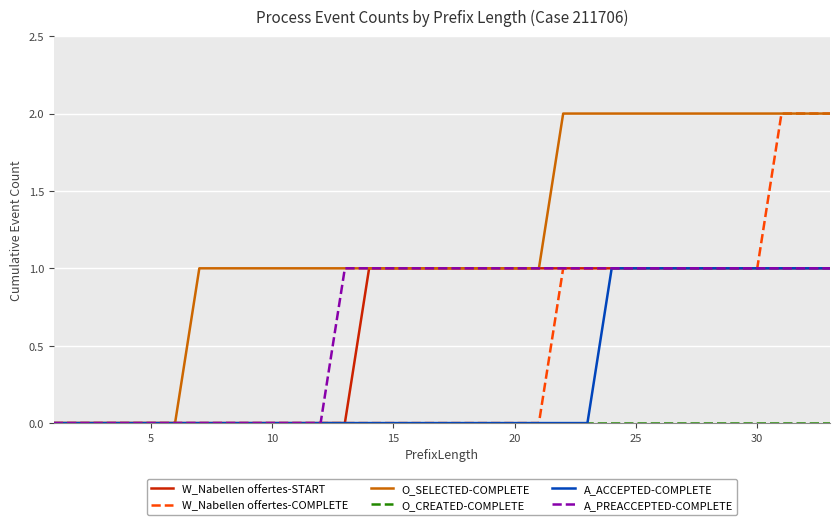

Which series has the largest total across all categories?

O_SELECTED-COMPLETE